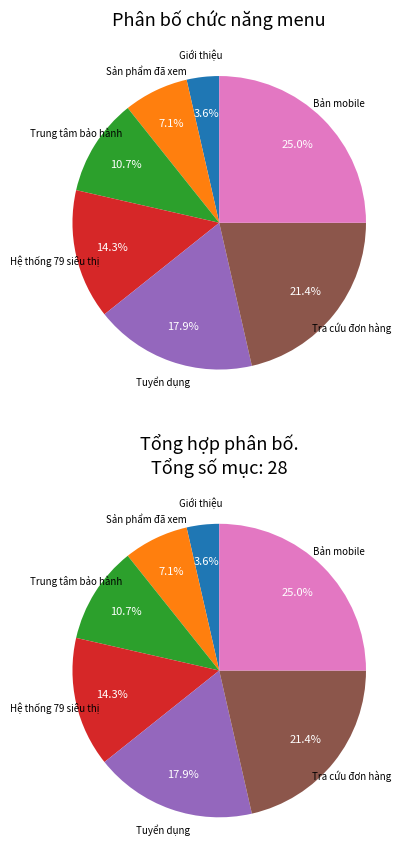

To the nearest percent, what percentage of the pie is Hệ thống 79 siêu thị?

14%